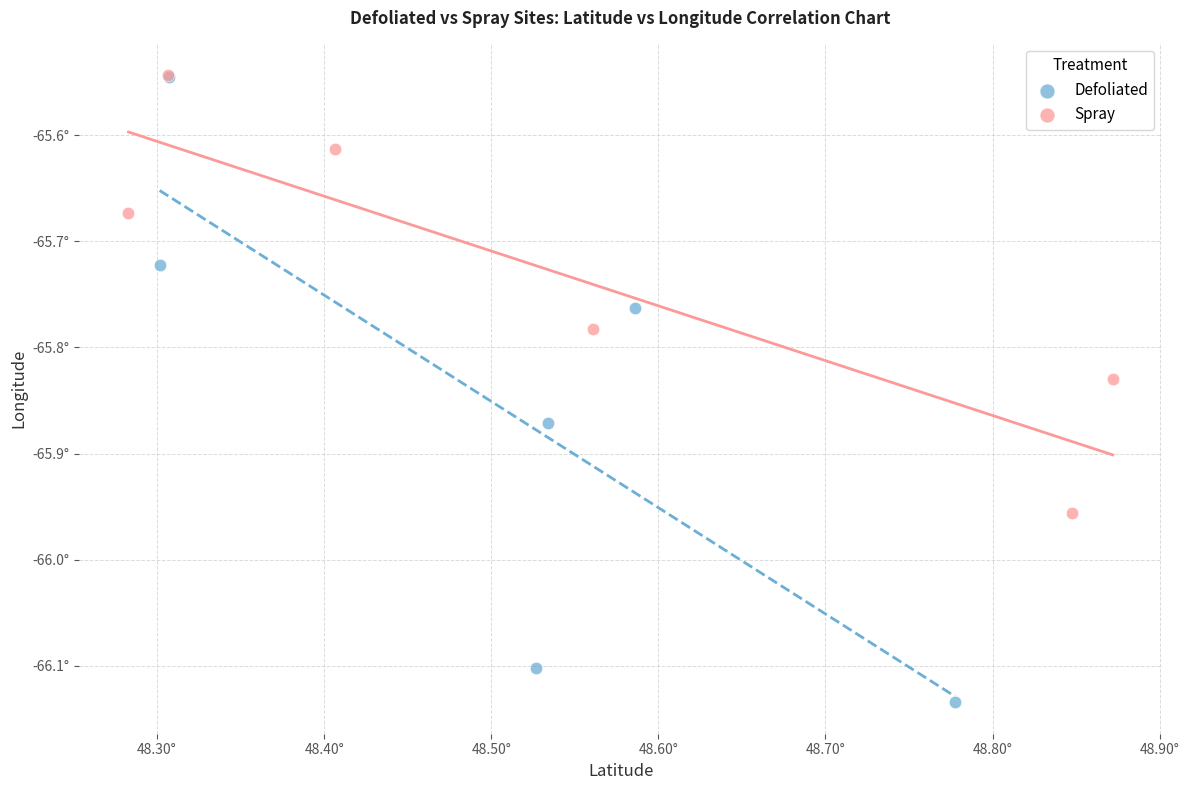

Which series reaches the minimum Y coordinate?

Defoliated